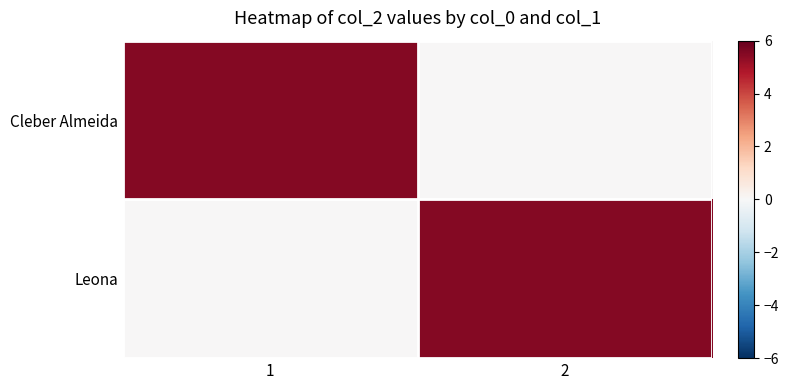

What is the spread (max minus min) of values at 2?

5.5